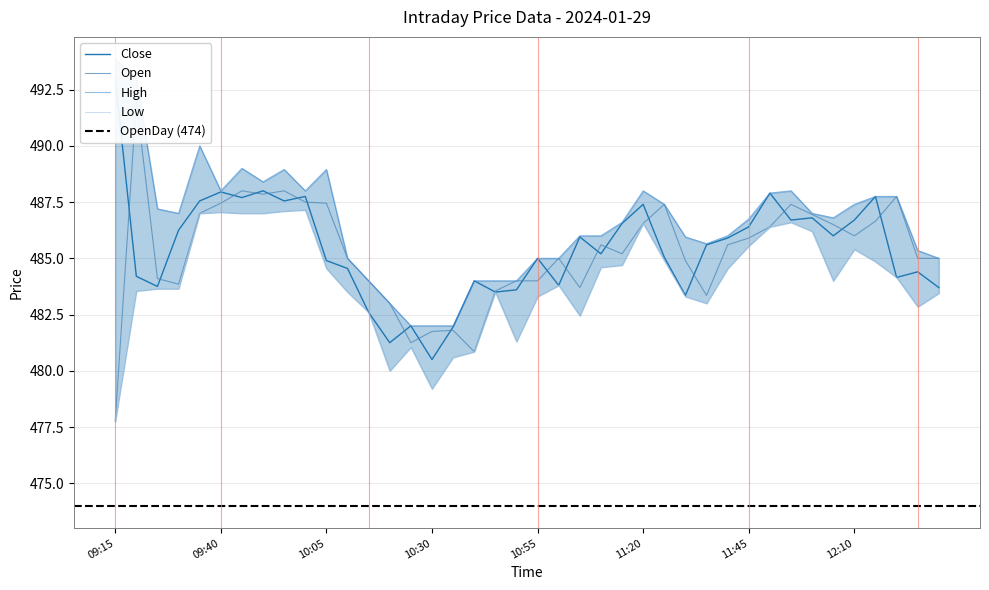

Which category has the highest value in the Open series?

09:20